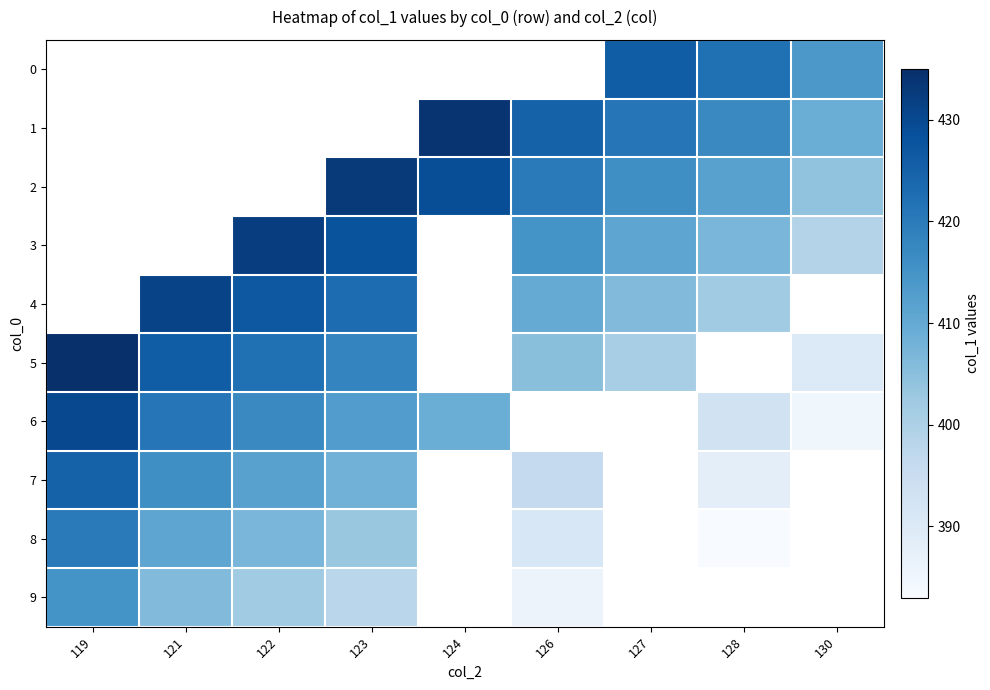

Between 124 and 127, which series saw the biggest shift?

1